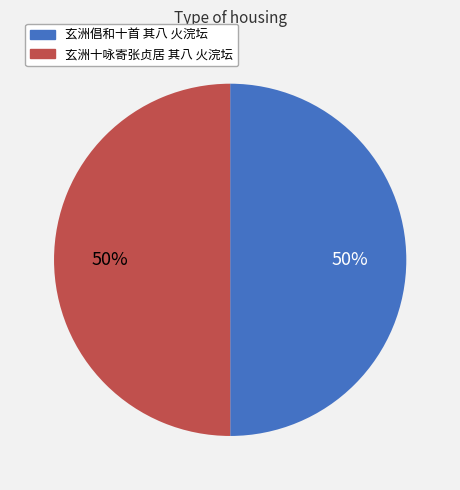

How many slices are in this pie chart?

2